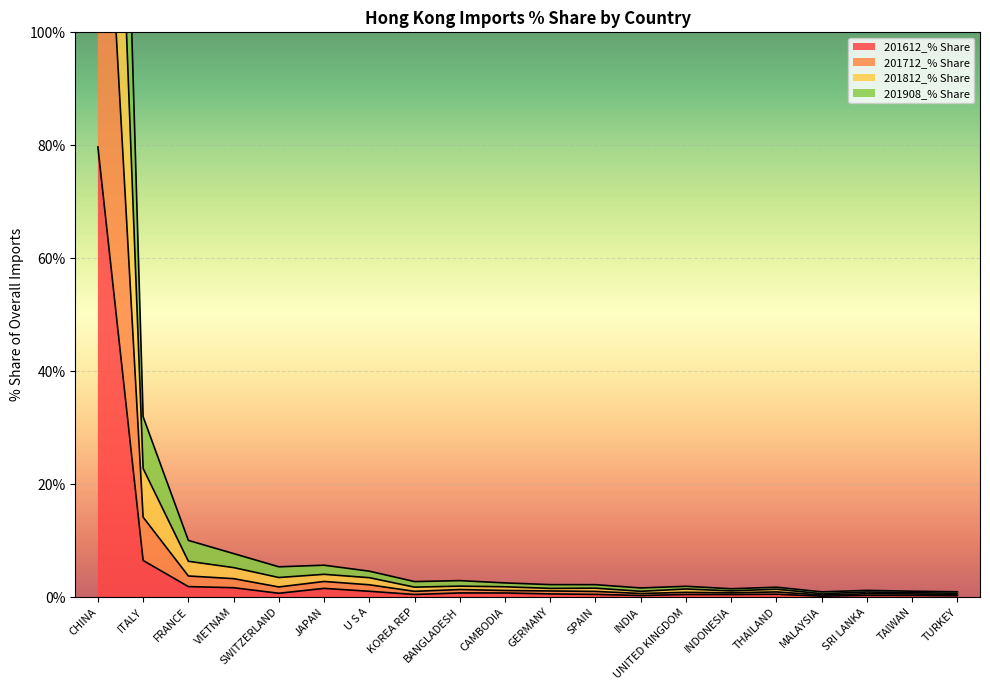

Rank the categories by 201712_% Share value from highest to lowest.

CHINA, ITALY, FRANCE, VIETNAM, JAPAN, SWITZERLAND, U S A, BANGLADESH, CAMBODIA, KOREA REP, SPAIN, GERMANY, UNITED KINGDOM, THAILAND, INDONESIA, INDIA, SRI LANKA, TAIWAN, TURKEY, MALAYSIA